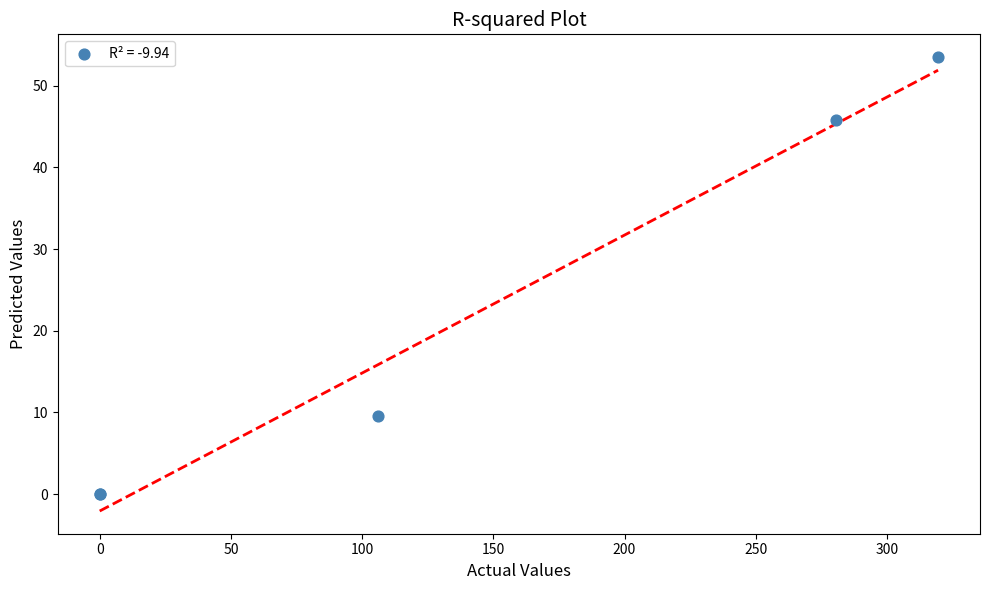

What Y value in the scatter plot is closest to 26?

9.6